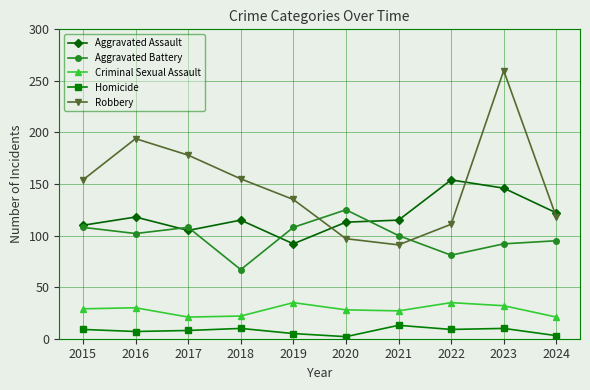

What is the sum of all Robbery values?

1493